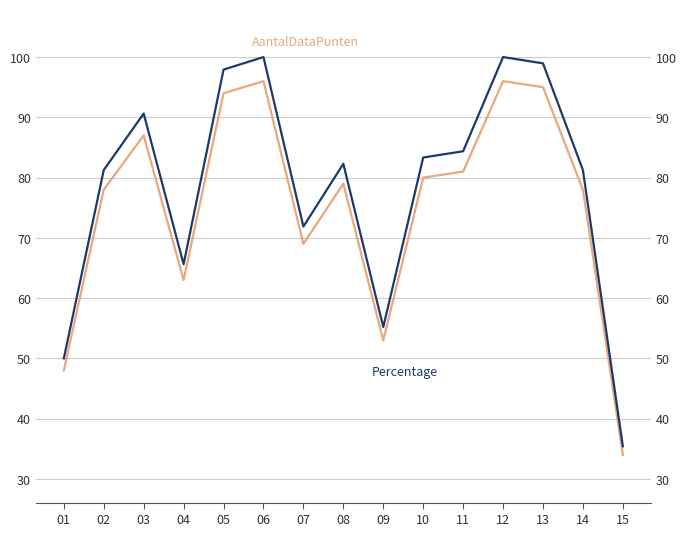

What is the sum of all AantalDataPunten values?

1131.0